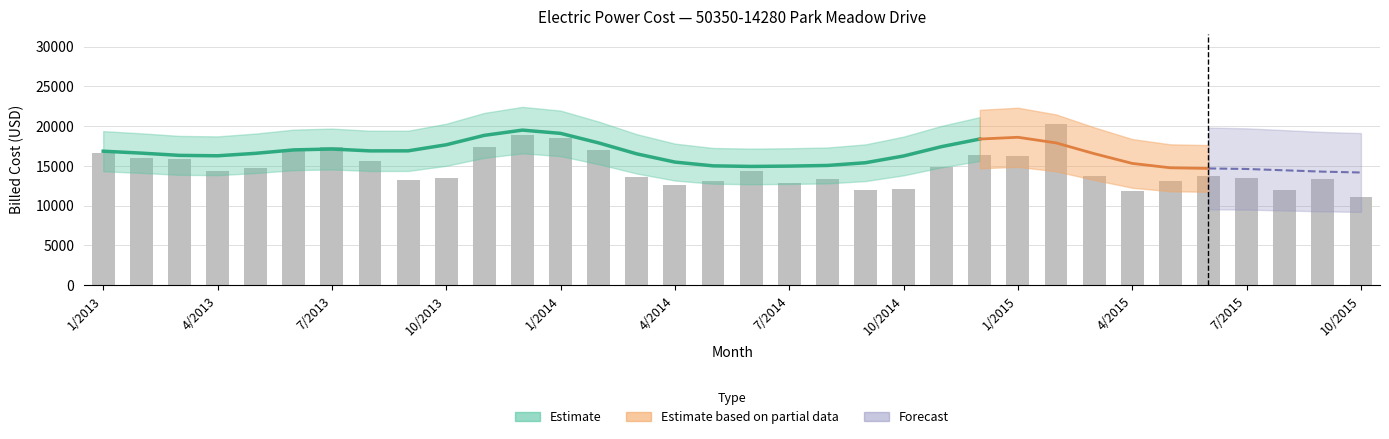

What position from the left is 32?

33